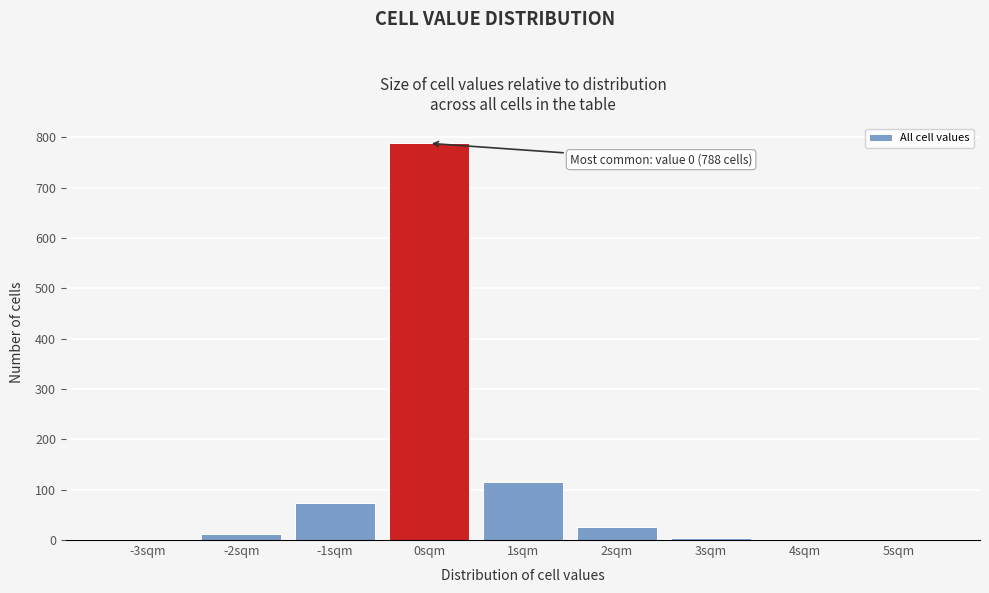

Is it true that the value at -3sqm is 518?

False